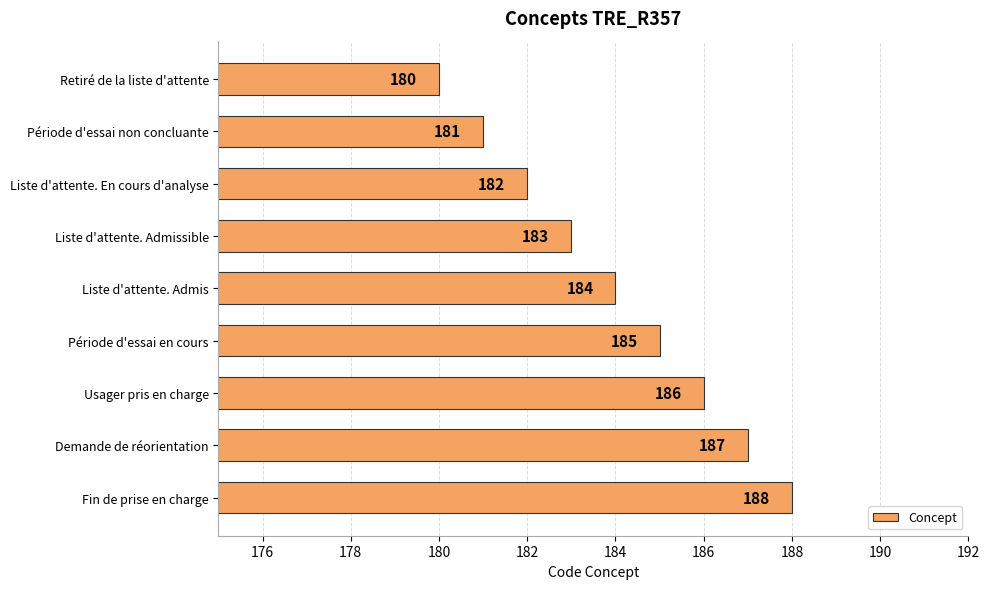

What is the change in value from Retiré de la liste d'attente to Demande de réorientation?

+7